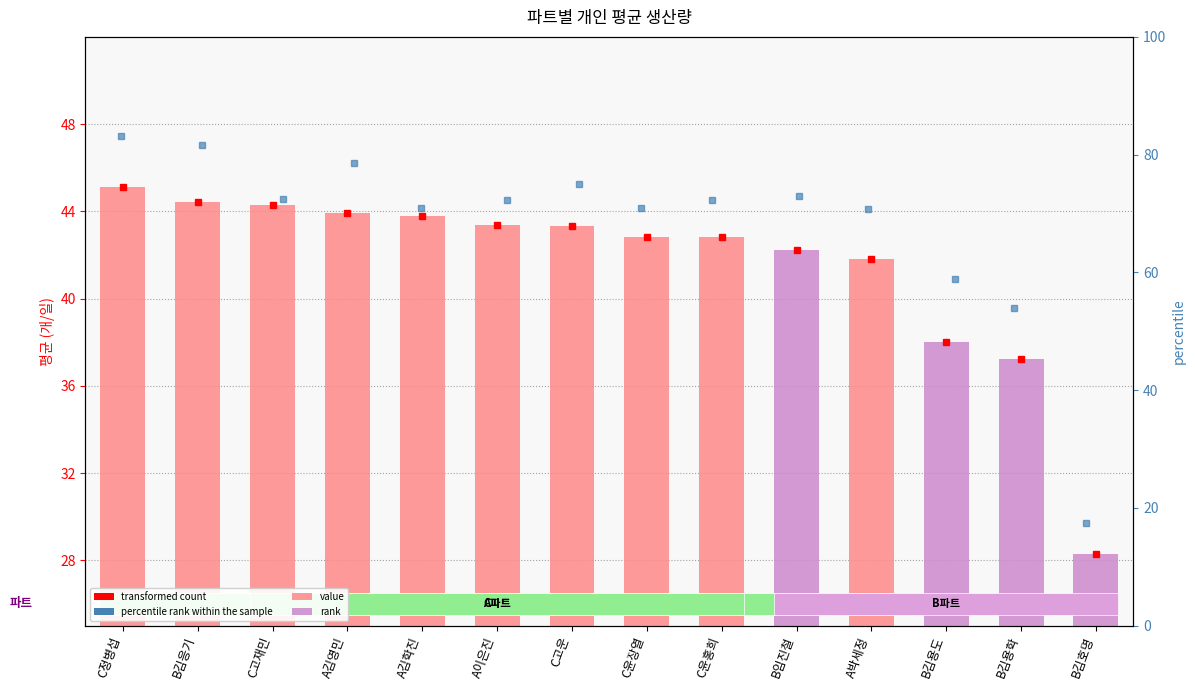

The chart shows a value of 23.6 at C정병섭. True or false?

False